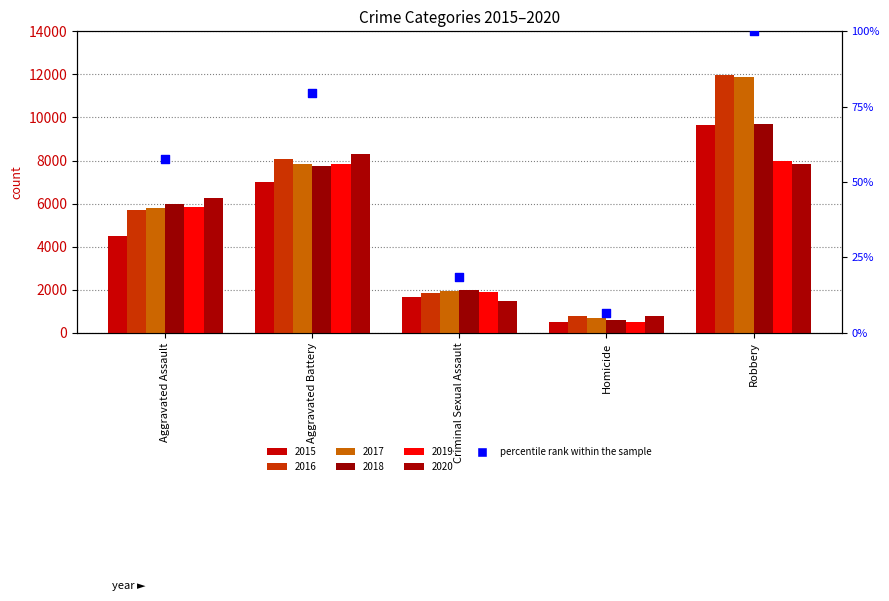

Approximately how many times larger is the value at Robbery compared to Aggravated Battery?

1.3